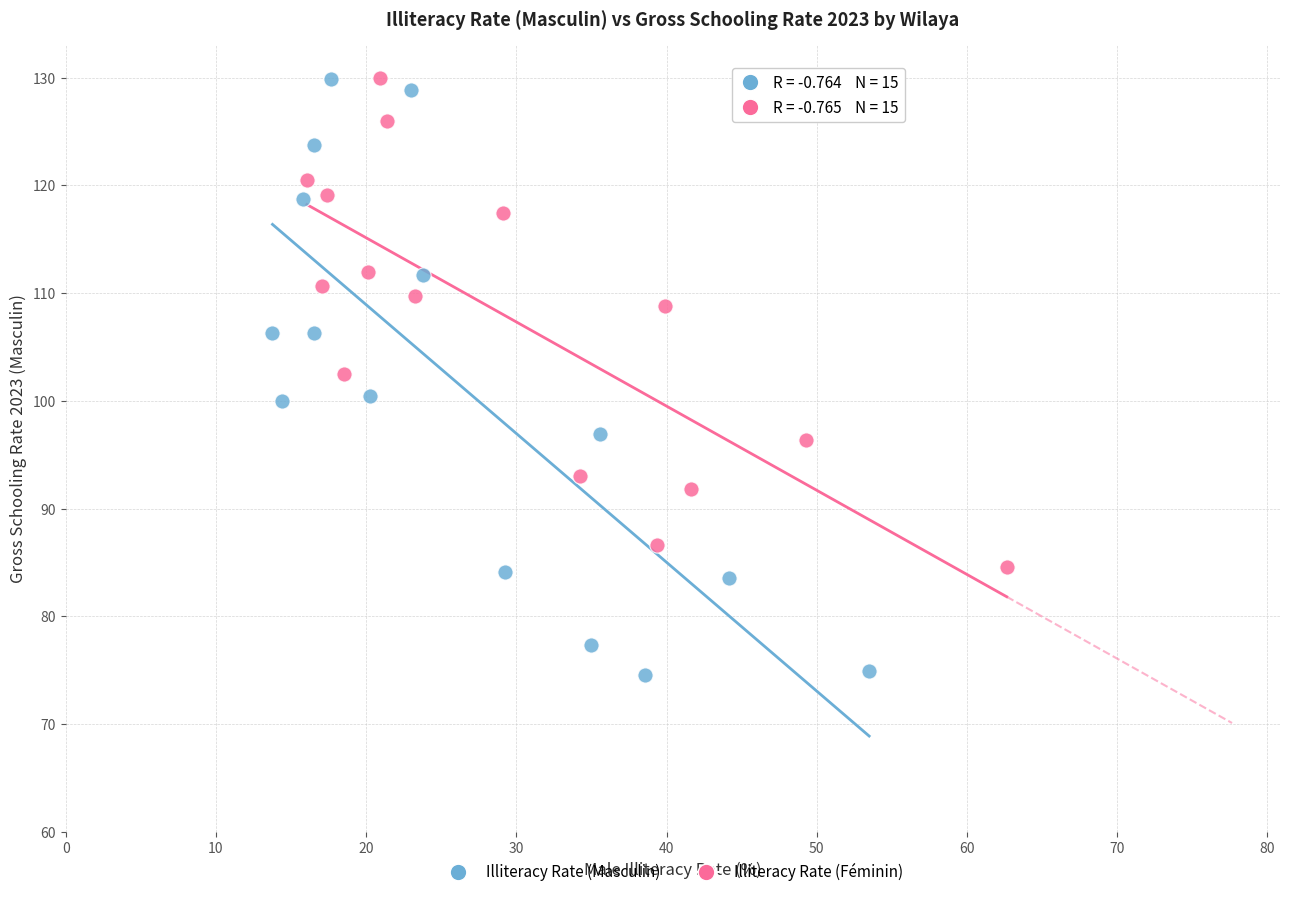

Which series reaches the minimum Y coordinate?

Illiteracy Rate (Masculin)